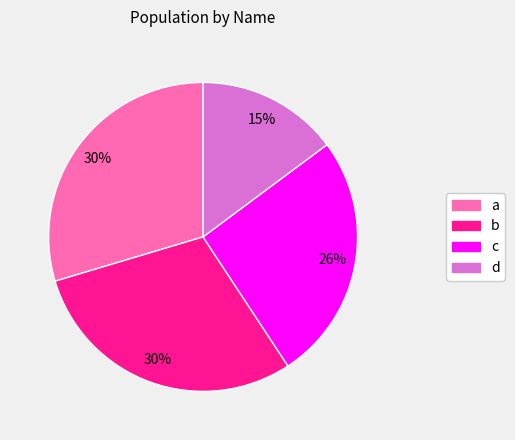

Which has a higher value, b or d?

b